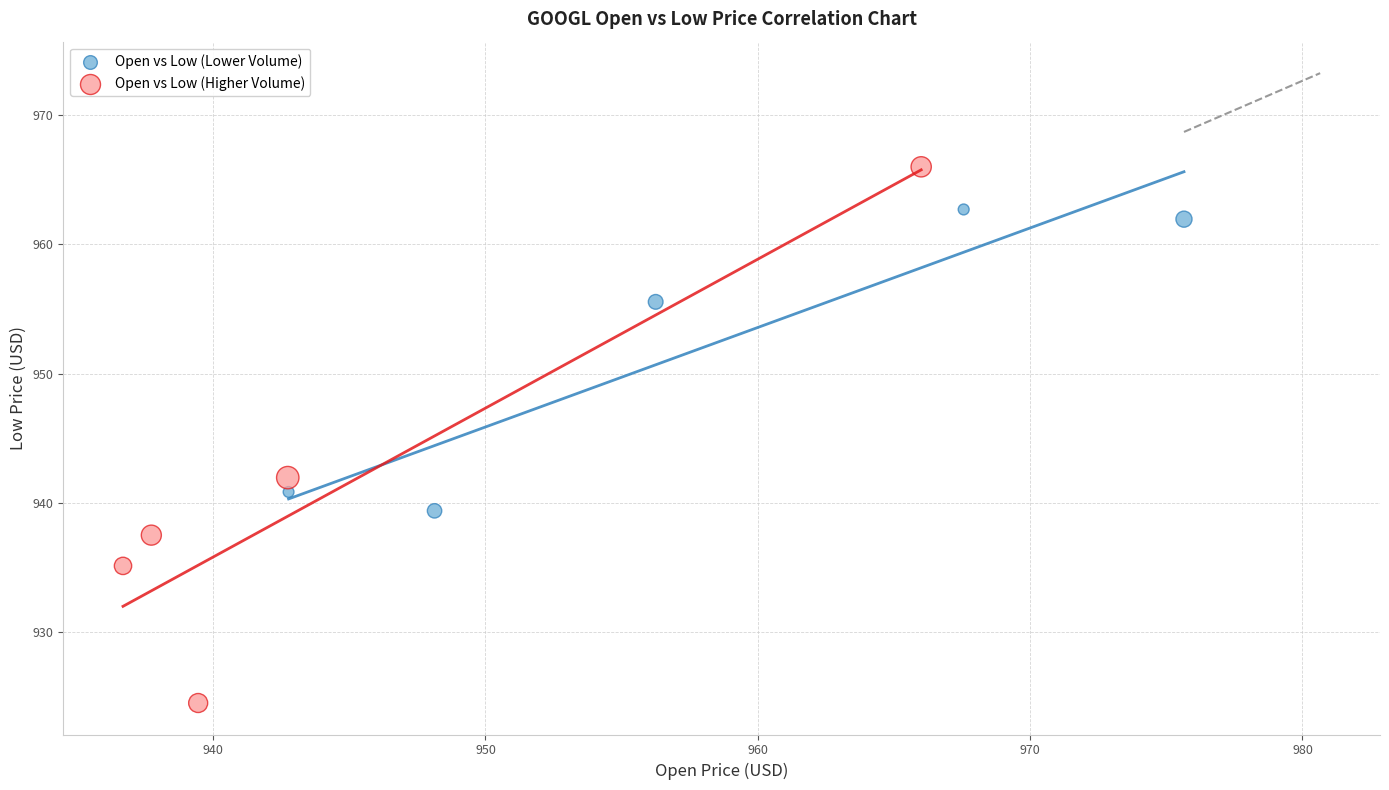

Which series reaches the minimum Y coordinate?

Open vs Low (Higher Volume)